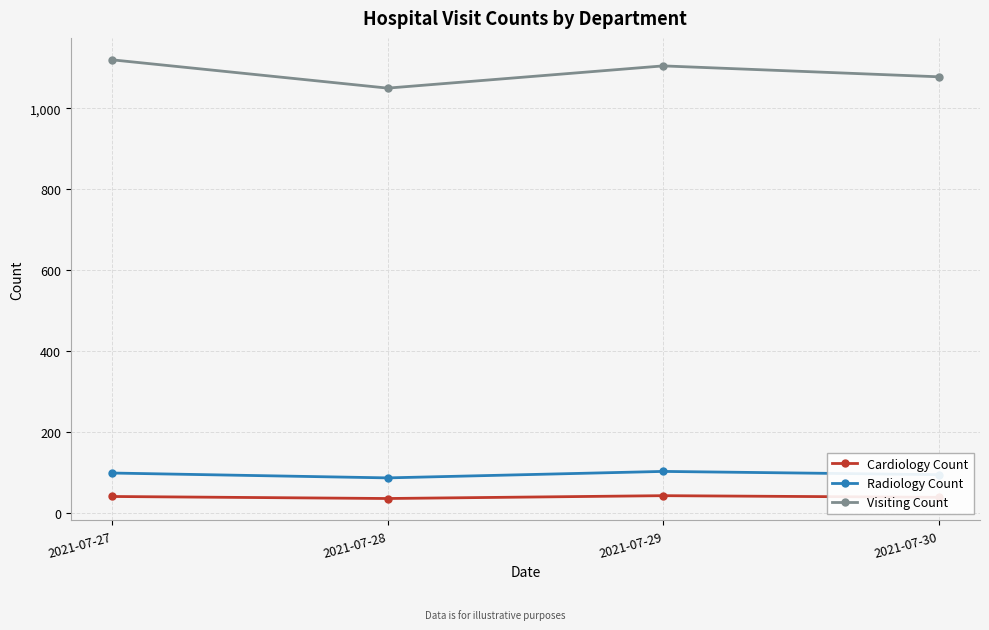

How many interior local valleys does the Visiting Count series have?

1